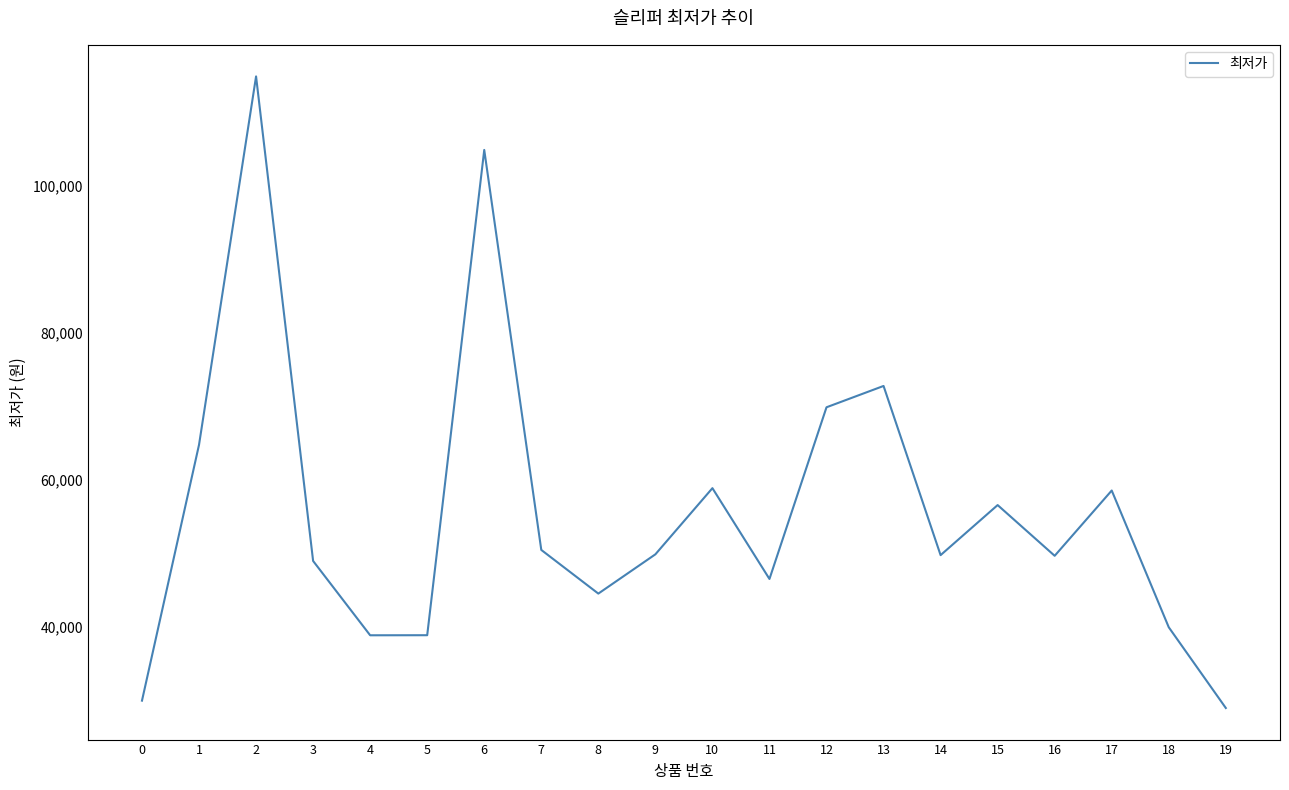

Which label corresponds to the largest value in the chart?

2